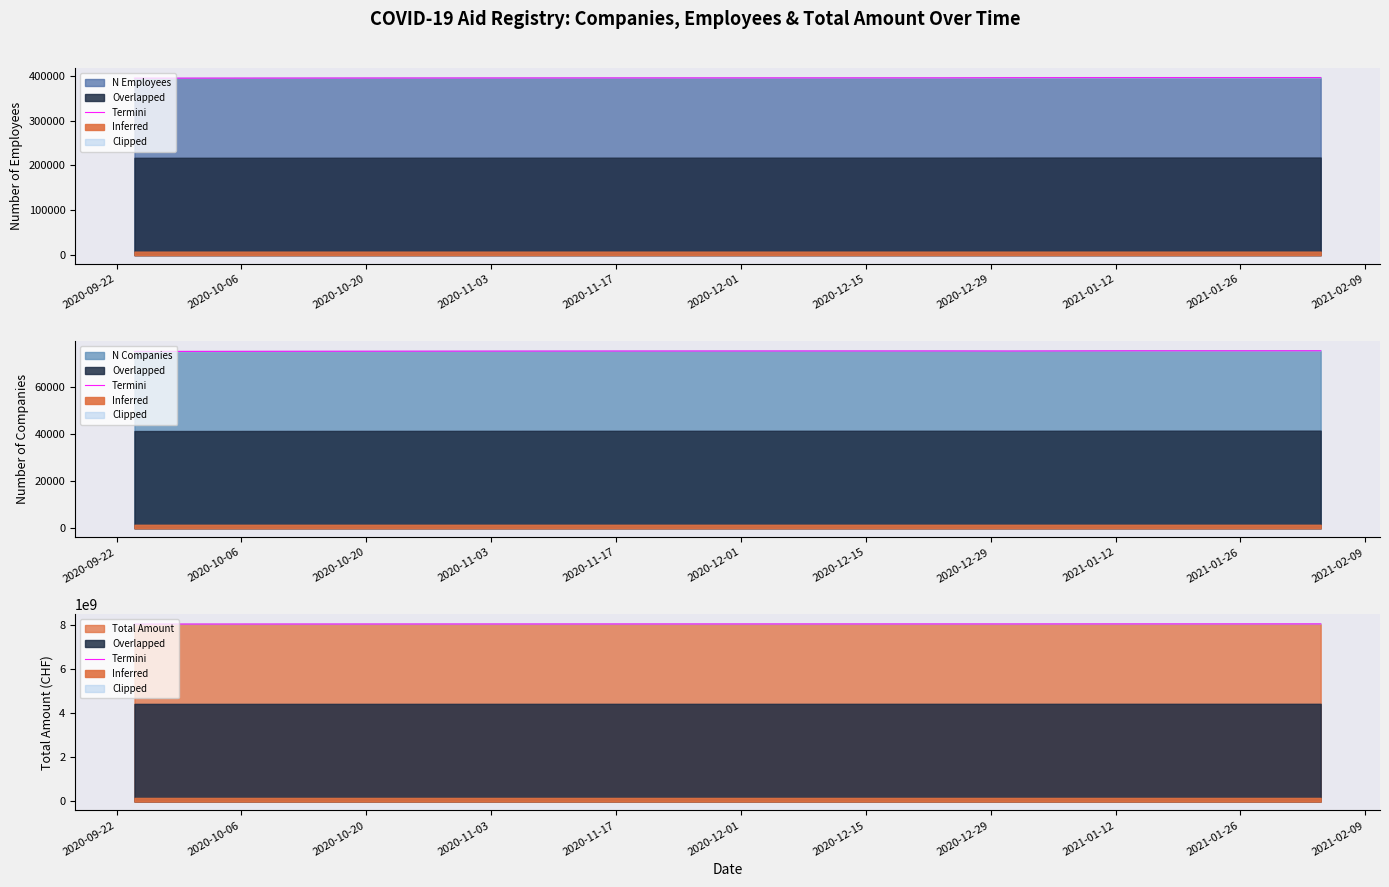

What is the value of the 9th point from the left?

8047612345